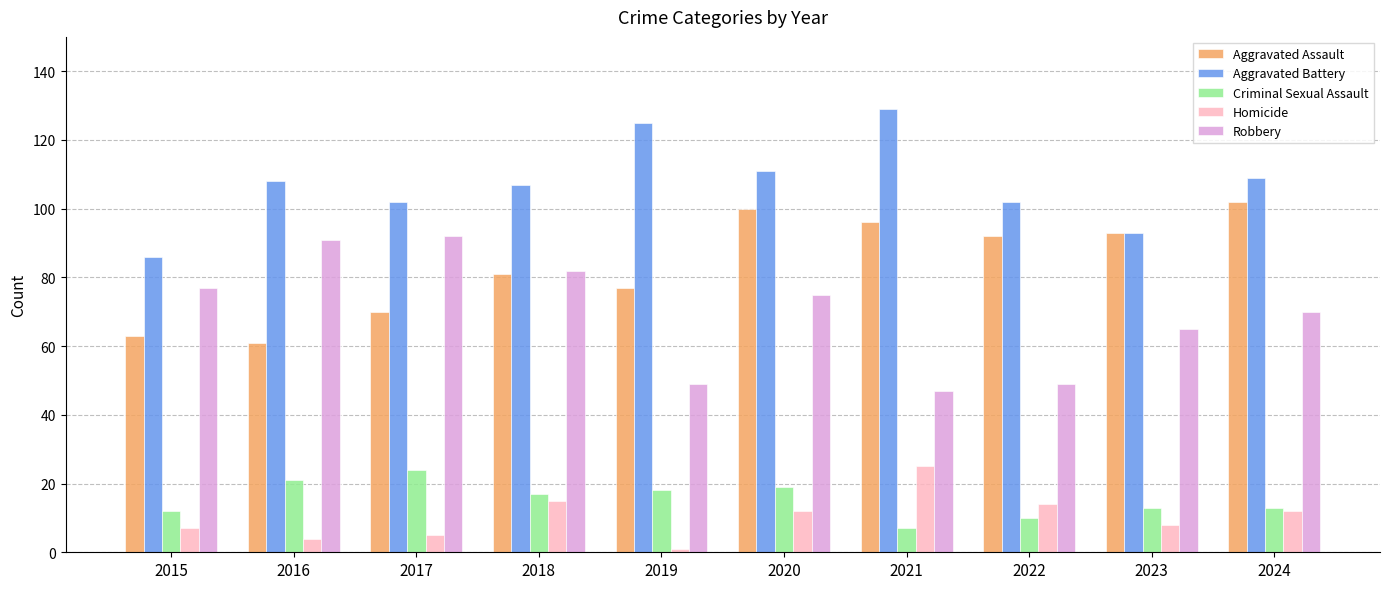

What is the difference between the second highest and minimum values in the Aggravated Battery series?

39